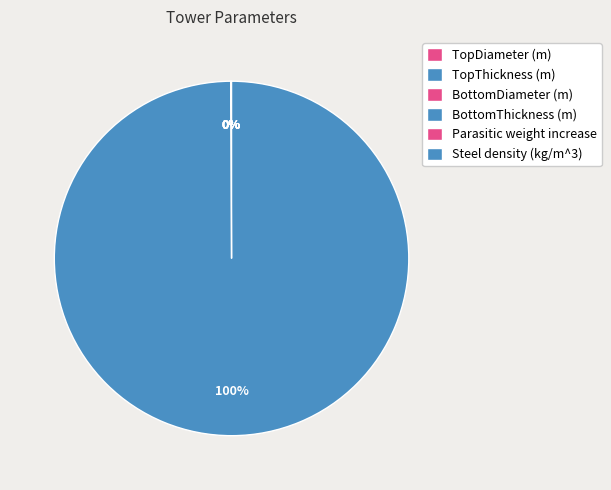

Which slice represents more than half of the pie?

Steel density (kg/m^3)